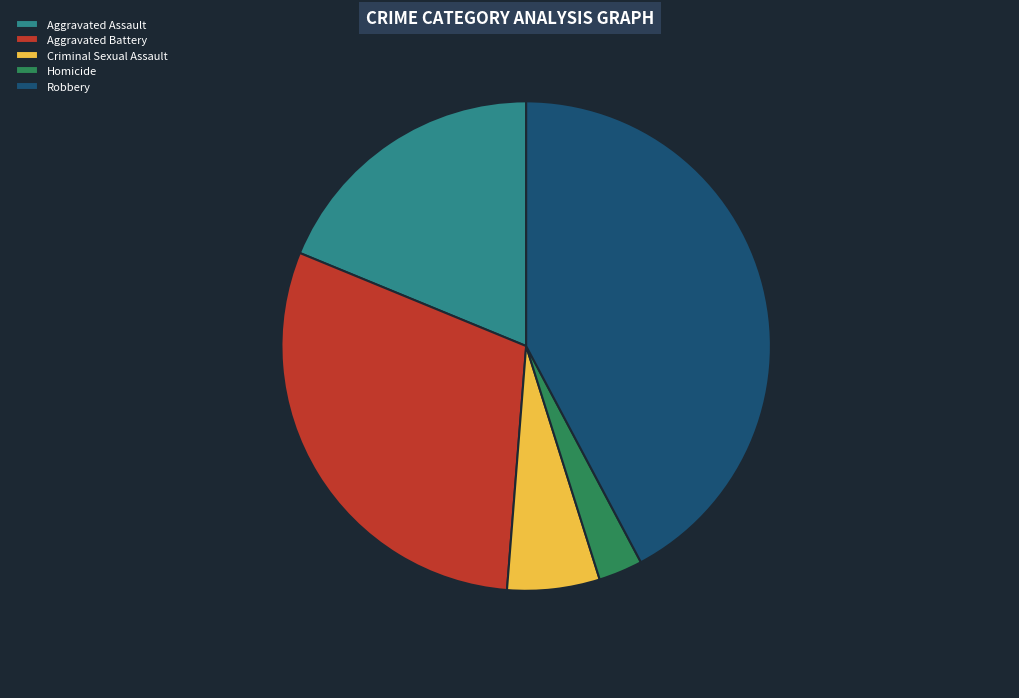

How many segments does this pie chart have?

5